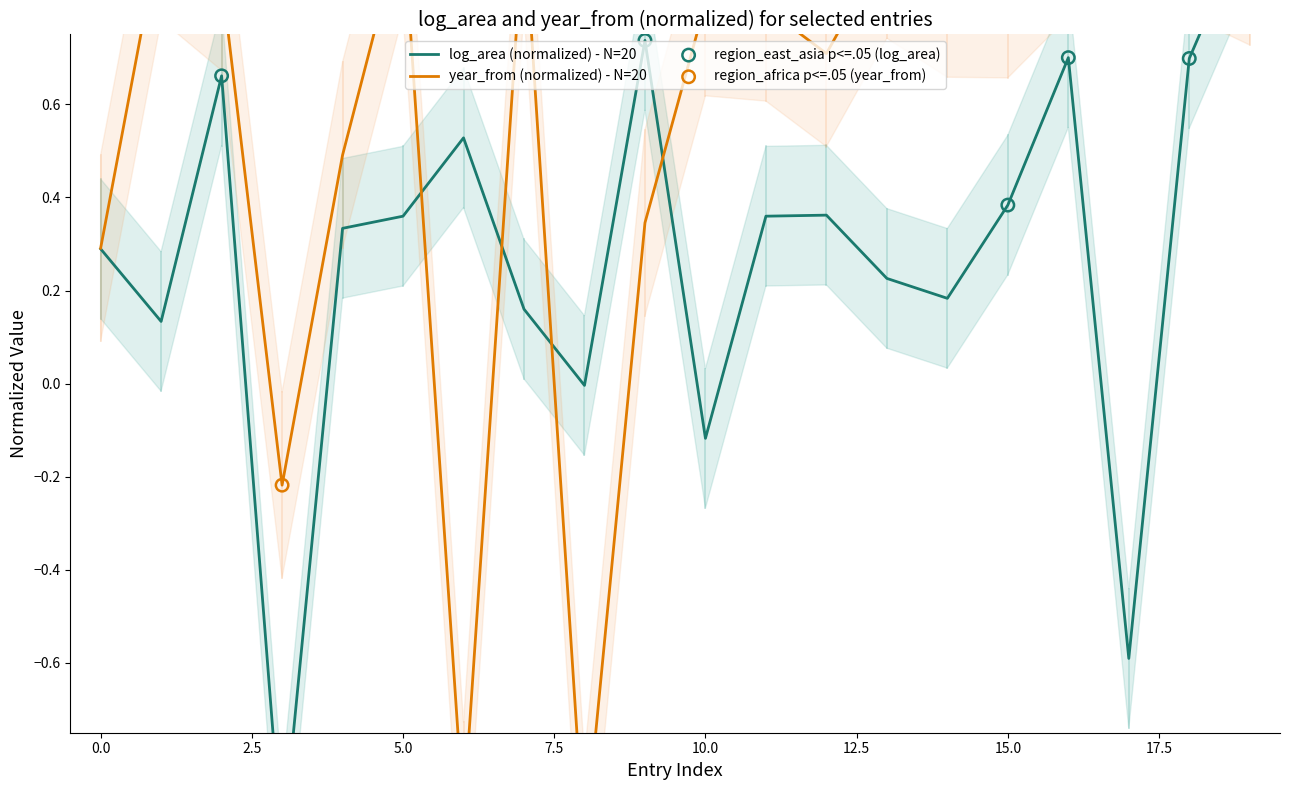

What is the total value across all series at 17?

0.4